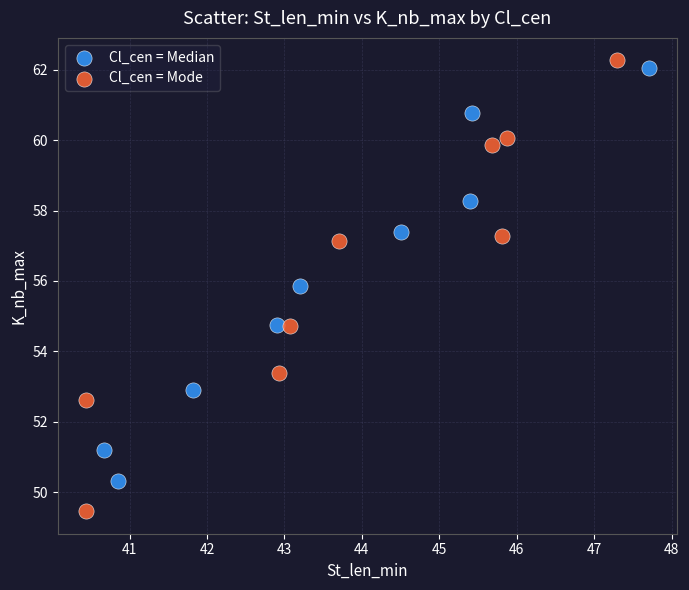

Which series reaches the maximum Y coordinate?

Cl_cen = Mode